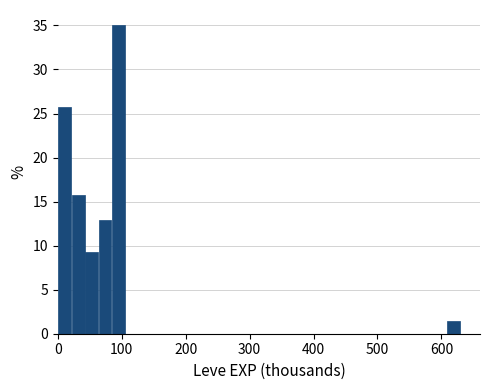

Read against the x-axis, roughly where is the centre of the tallest bar?

90